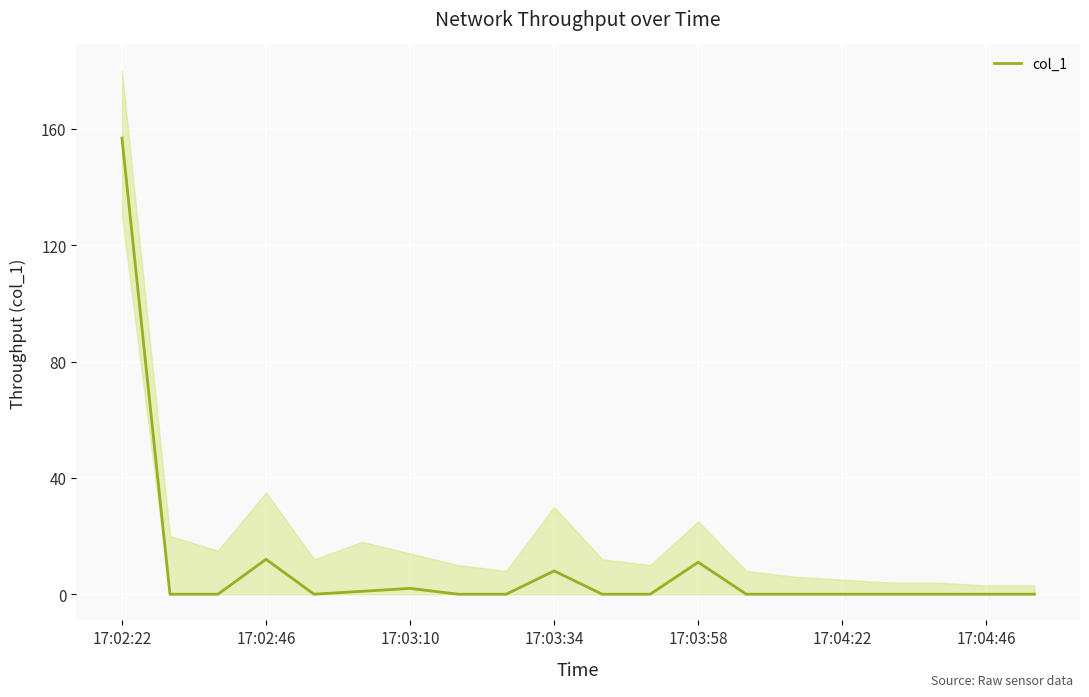

True or false: col_1 has a value of 75.3 at 17:02:22.

False